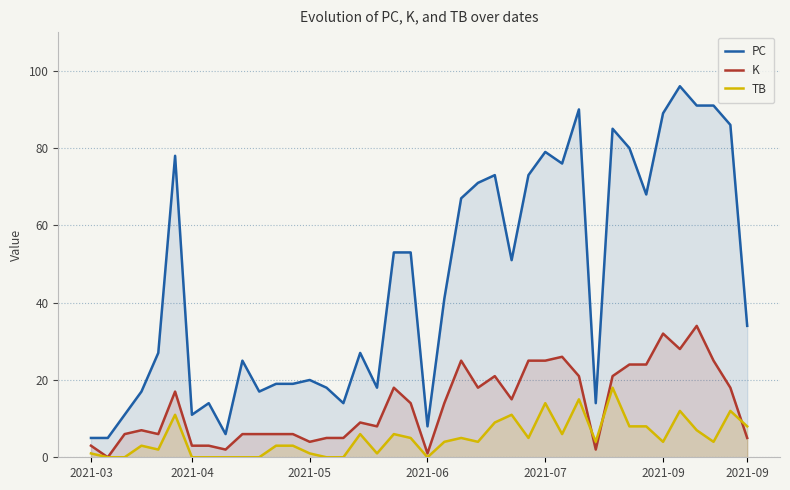

At how many categories does at least one series exceed 92?

1